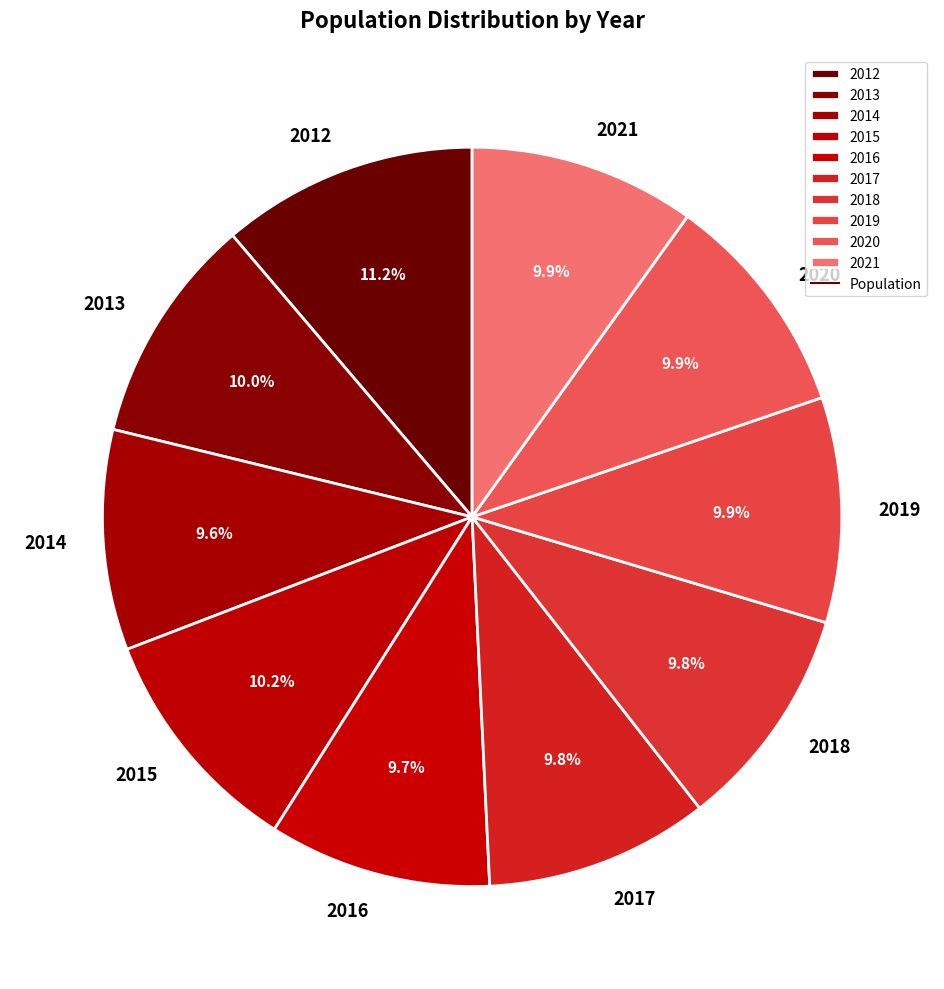

To the nearest percent, what is the difference between the largest and smallest slice percentages?

2%